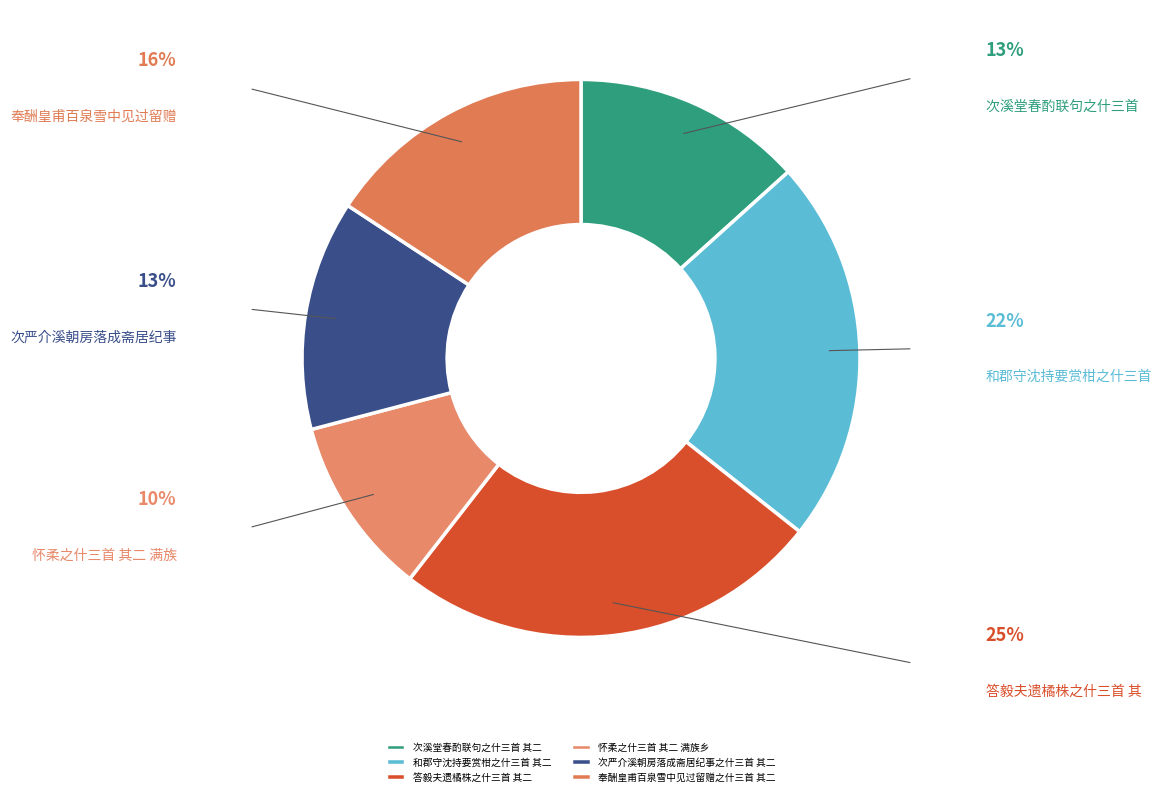

Does 次严介溪朝房落成斋居纪事之什三首 其二 represent more than half of the total?

No